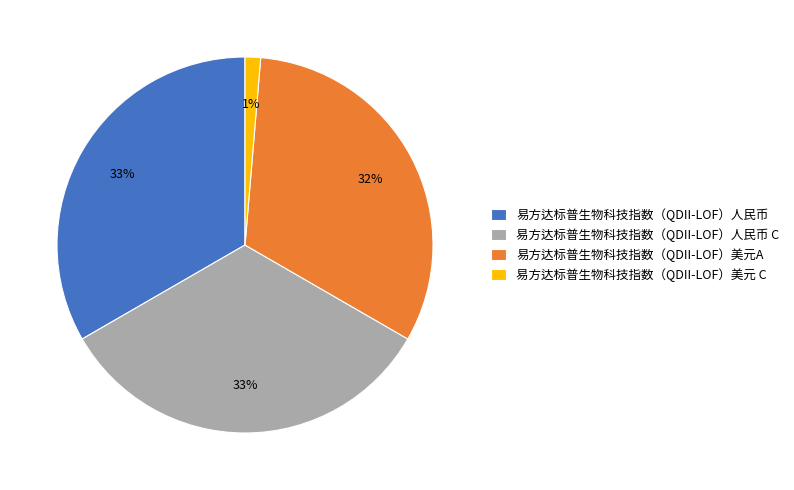

To the nearest percent, what is the difference between the 易方达标普生物科技指数（QDII-LOF）美元 C and 易方达标普生物科技指数（QDII-LOF）人民币 slice percentages?

32%